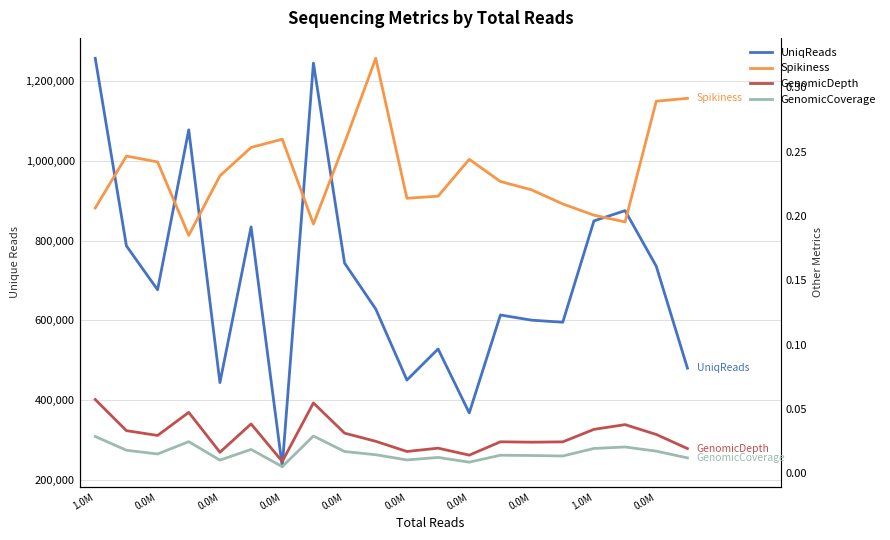

Count the GenomicDepth values in the range 0 to 1.

20